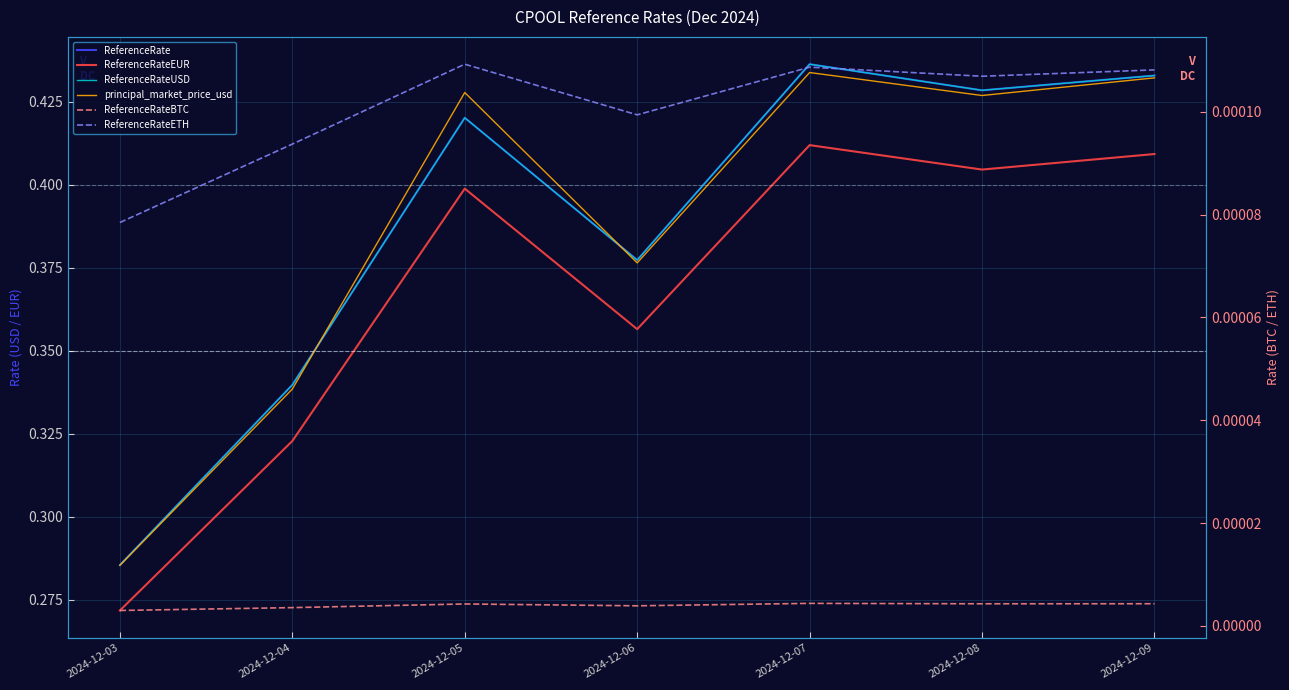

How many interior local peaks does the ReferenceRate series have?

2